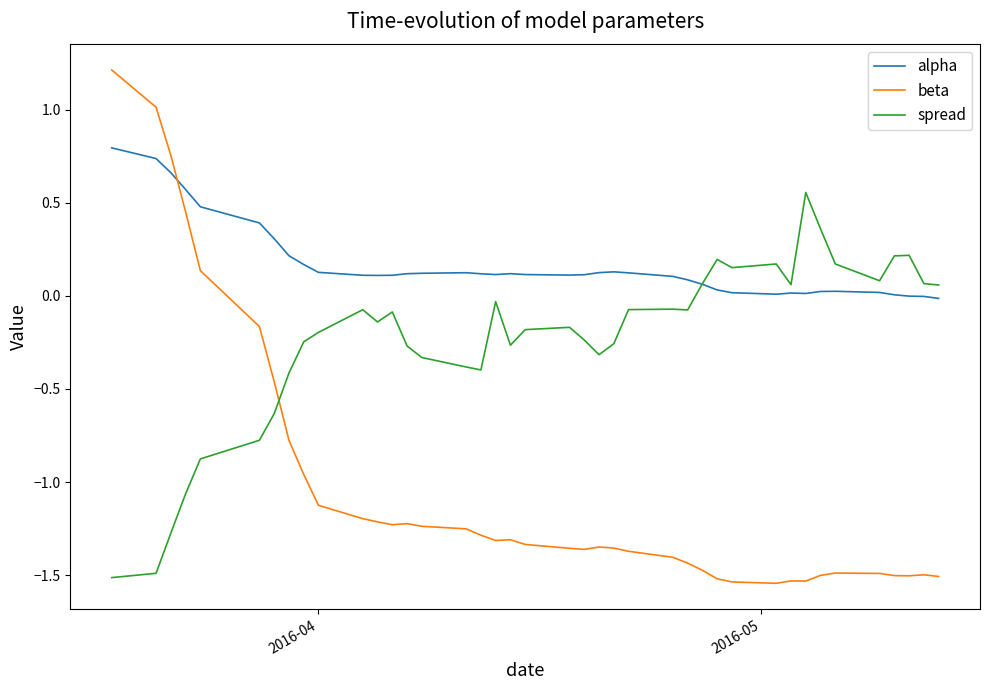

True or false: beta has more than 1 interior local peaks.

True